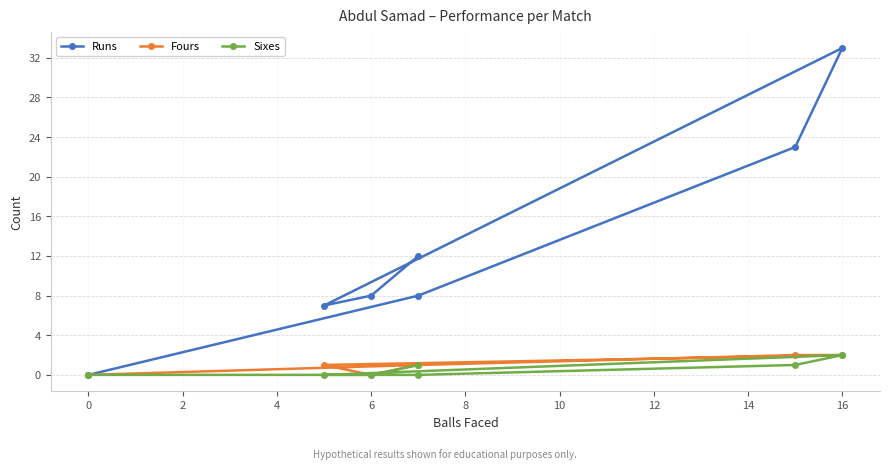

What is the difference between the maximum and minimum values in the Sixes series?

2